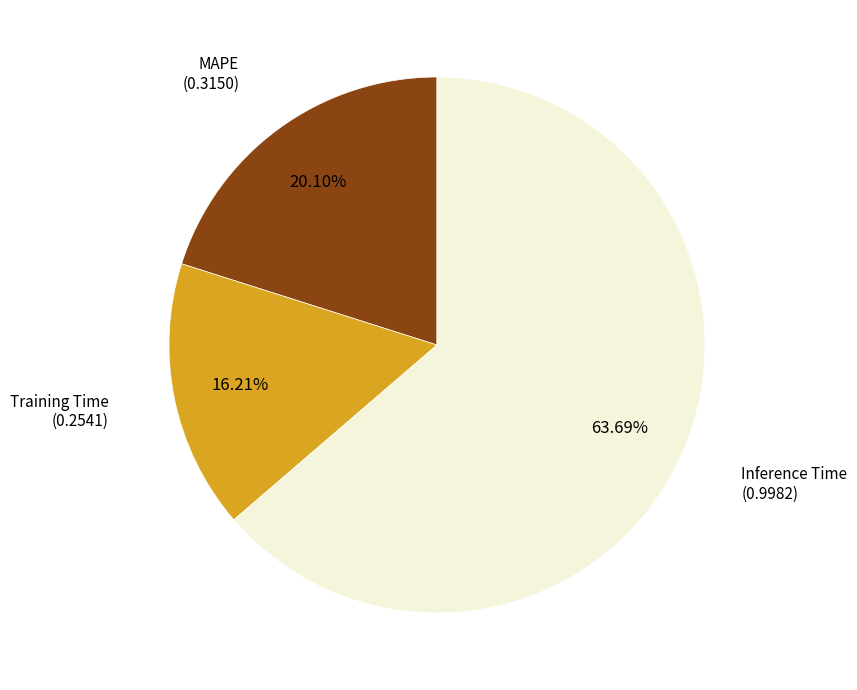

Does any single category account for the majority?

Yes